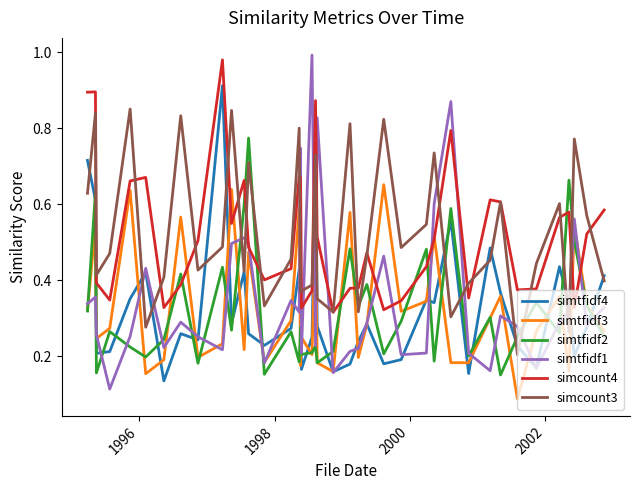

After their last crossing, which series has the higher values: simcount4 or simtfidf2?

simcount4